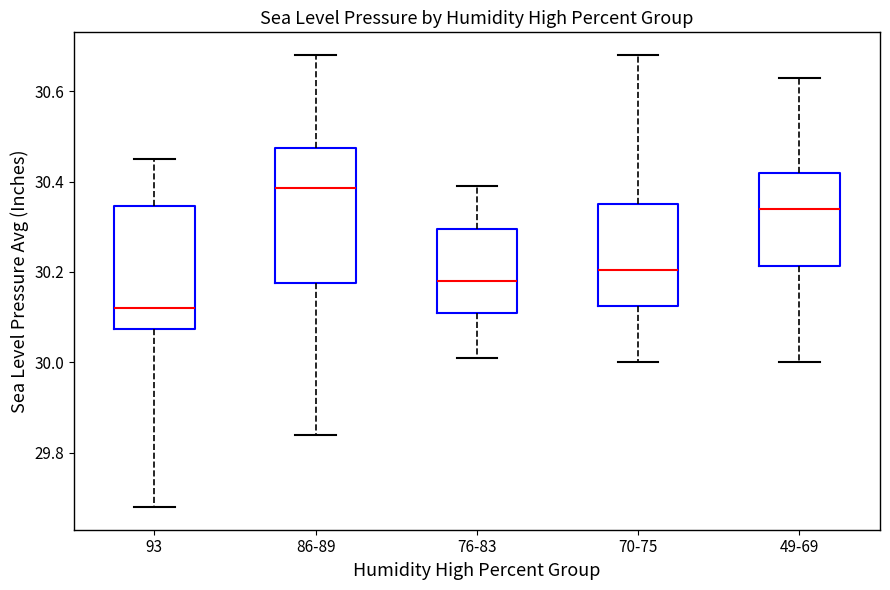

Reading left to right, read every box against the y-axis: the position of its median line, the range the box covers, and the ends of its whiskers. The values are not printed on the chart, so give them approximately, as read against the axis.

93: median 30.12, box 30.08 to 30.34, whiskers 29.68 to 30.46
86-89: median 30.38, box 30.18 to 30.48, whiskers 29.84 to 30.68
76-83: median 30.18, box 30.12 to 30.30, whiskers 30.02 to 30.40
70-75: median 30.20, box 30.12 to 30.36, whiskers 30.00 to 30.68
49-69: median 30.34, box 30.22 to 30.42, whiskers 30.00 to 30.64